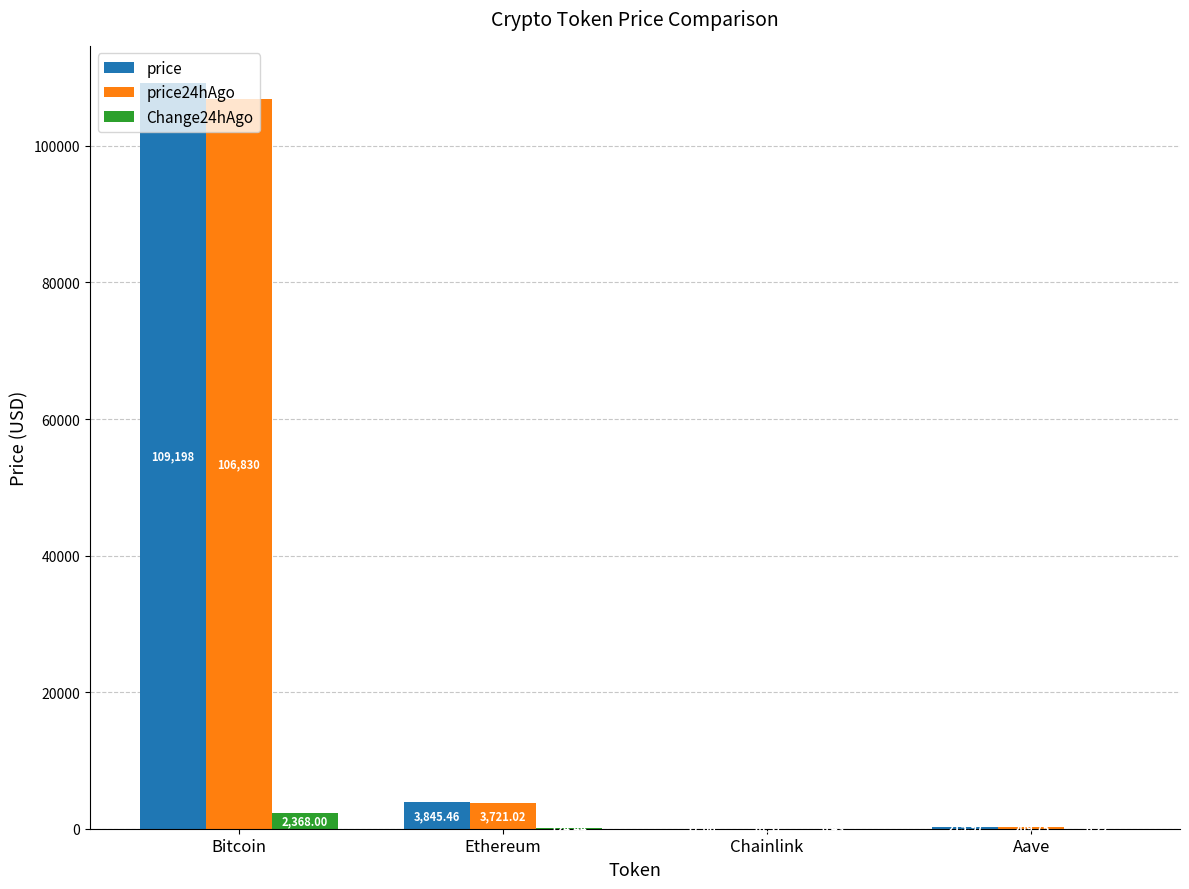

How many groups of bars are there?

4